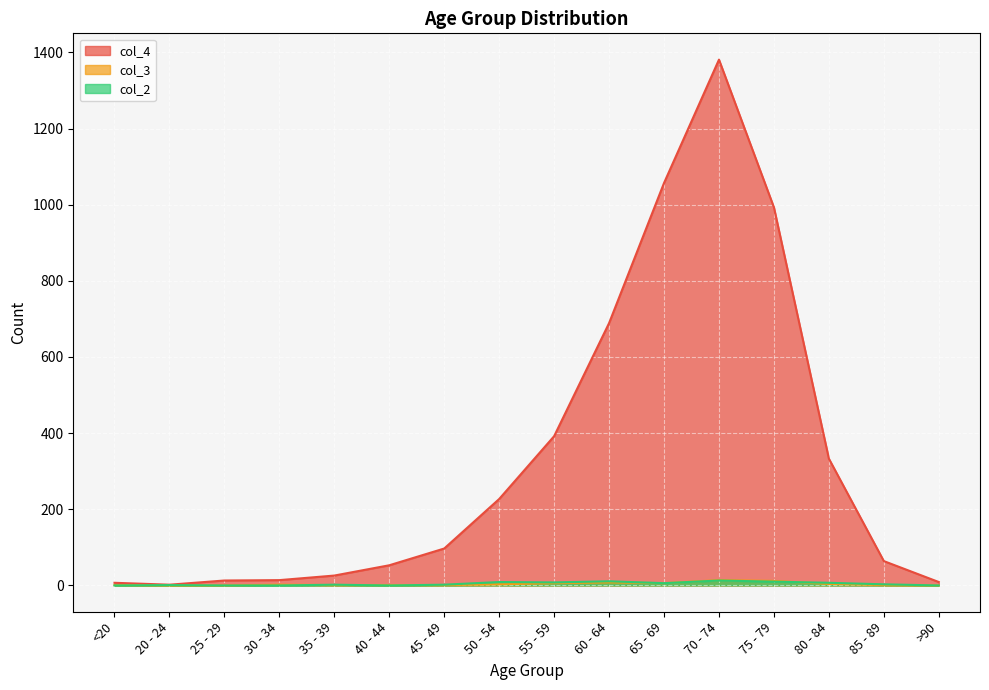

What is the difference between the maximum and minimum values in the col_2 series?

13